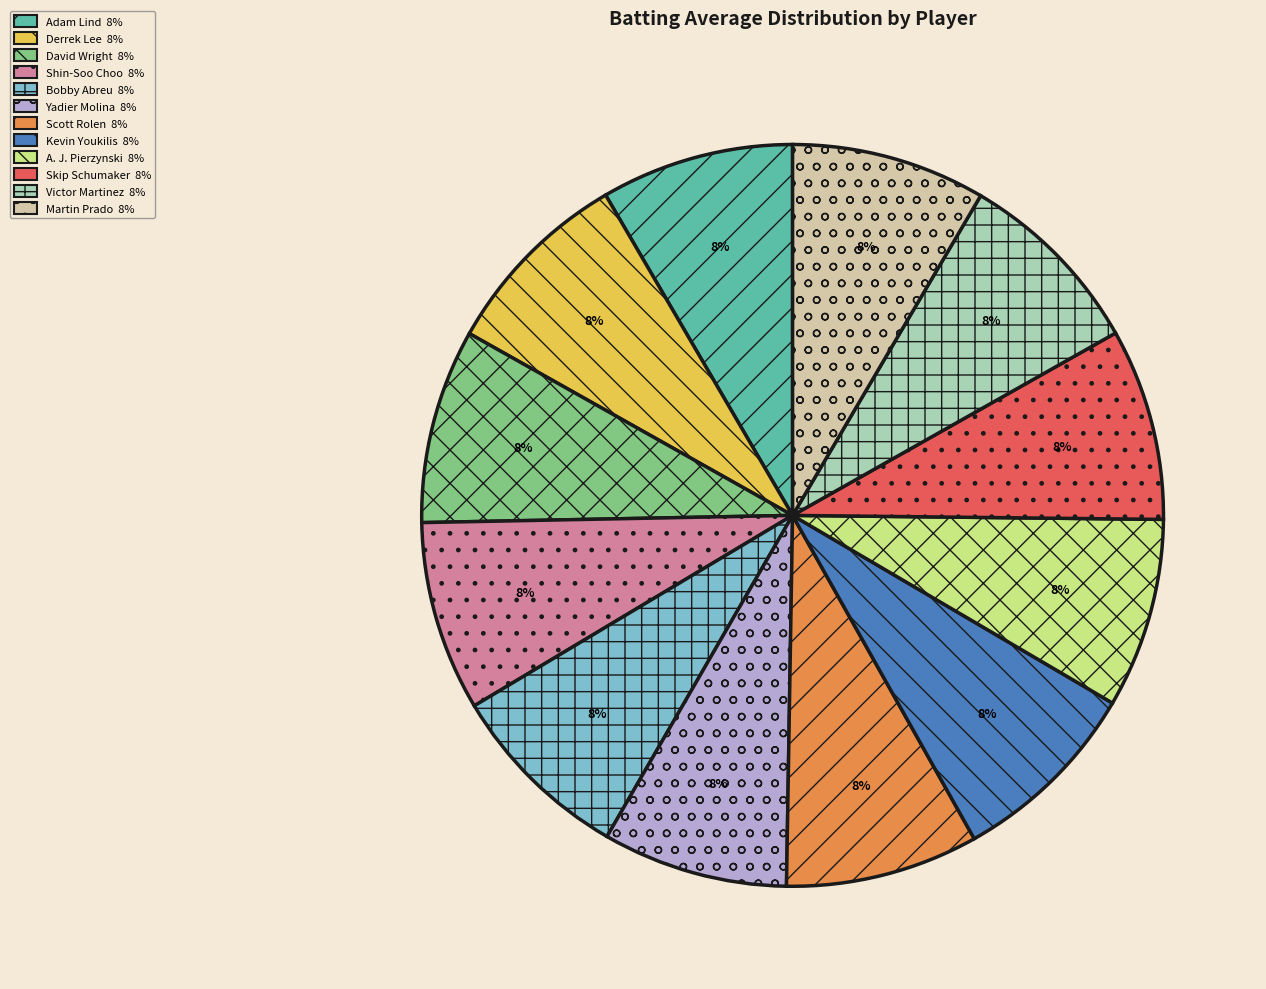

The Scott Rolen slice represents 8% of the pie. True or false?

True